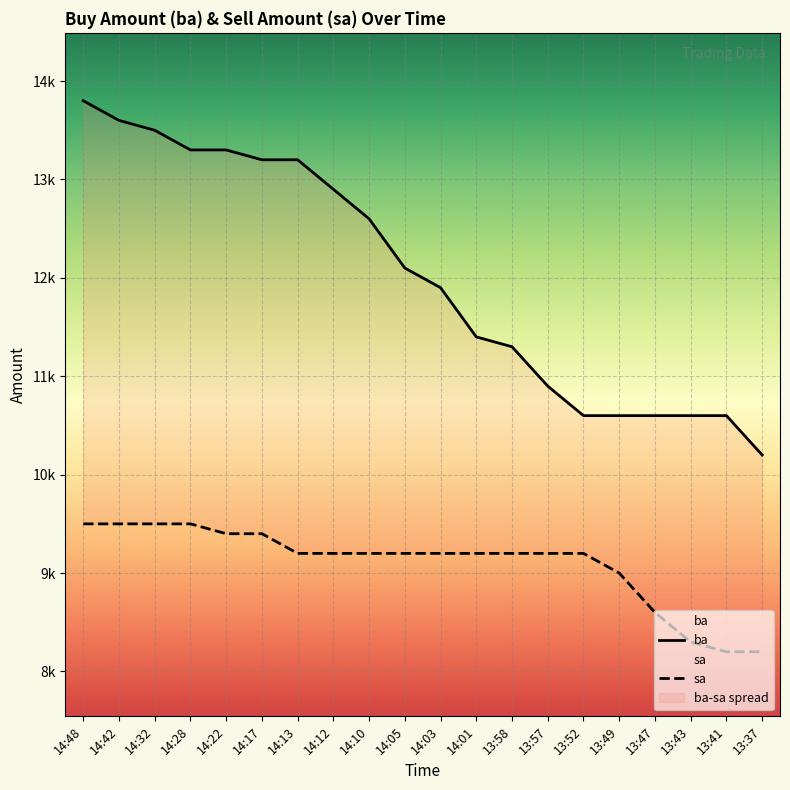

Rank the series at 14:05 from highest to lowest value.

ba, sa